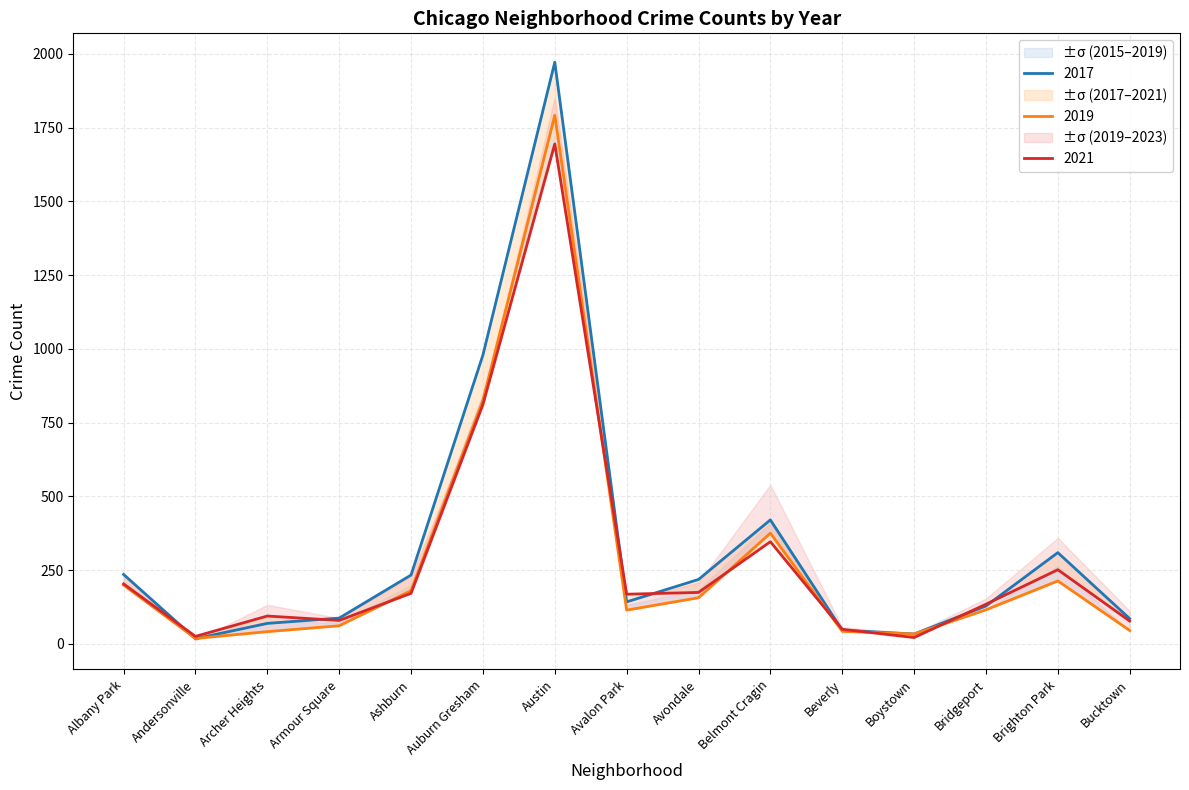

What is the value of the 2015 point at the 7th from the left?

1972